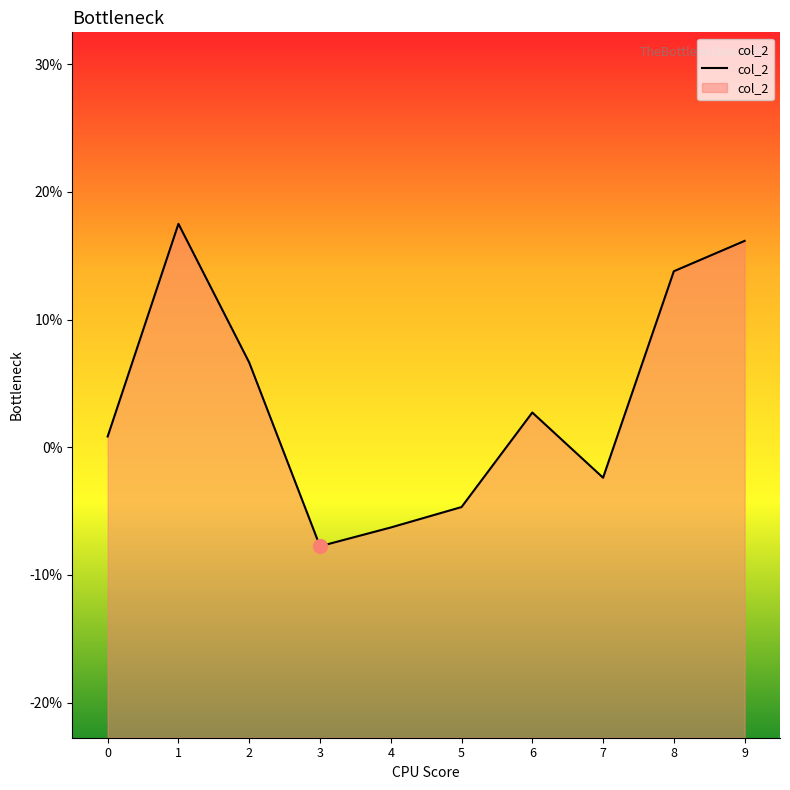

List the labels in order of value, smallest first.

3, 4, 5, 7, 0, 6, 2, 8, 9, 1